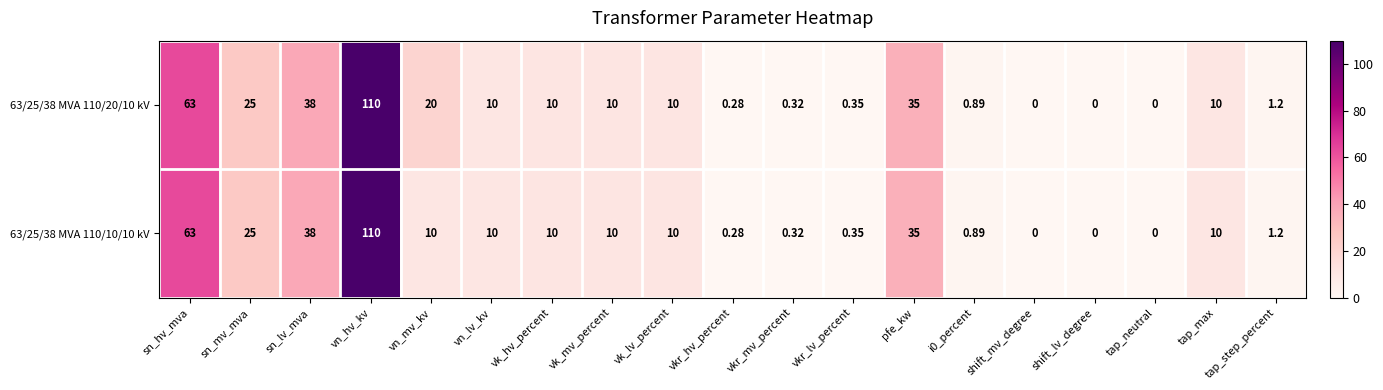

Where does the 63/25/38 MVA 110/10/10 kV series first go above 10?

sn_hv_mva